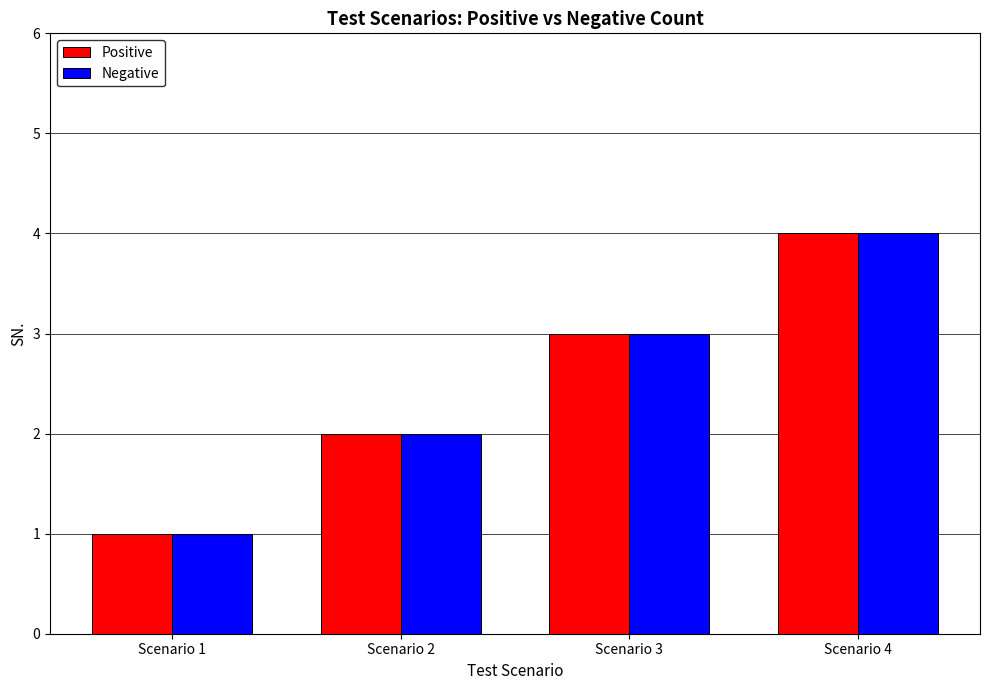

What is the smallest value displayed?

1